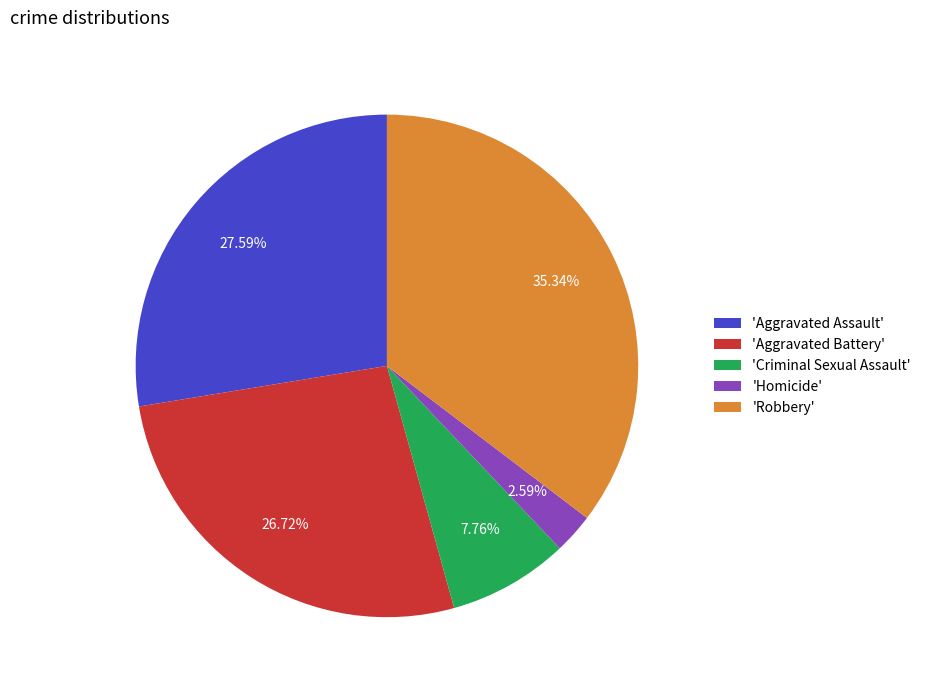

Which has a higher value, 'Aggravated Assault' or 'Criminal Sexual Assault'?

'Aggravated Assault'